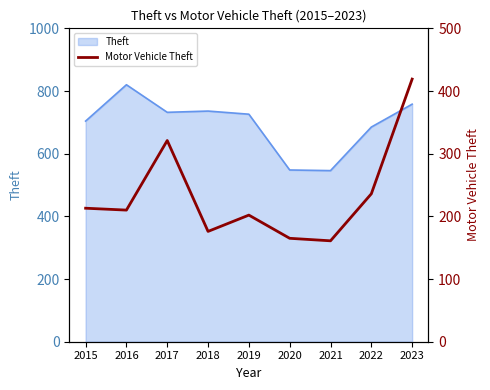

At which category does the data reach its first local valley?

2016